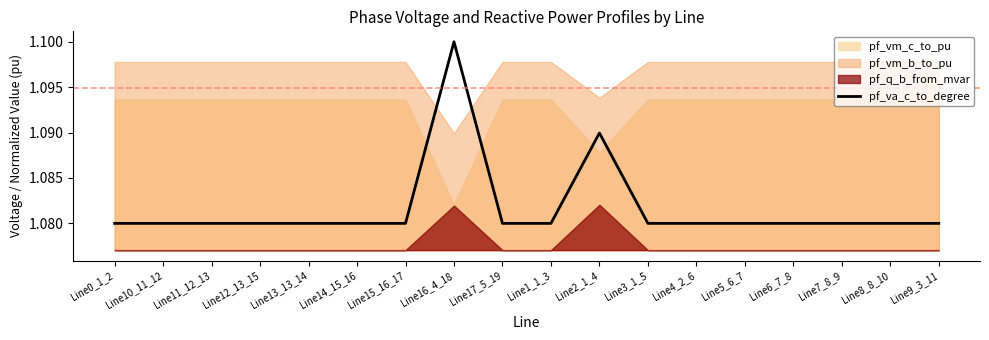

The value at Line11_12_13 is 1.1. True or false?

True